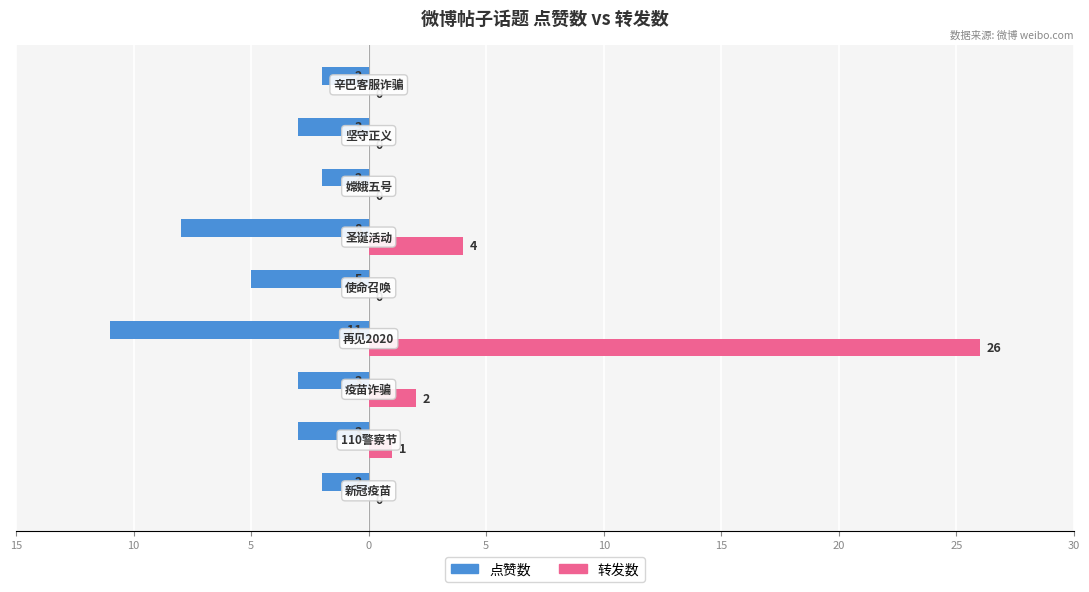

Which series has the widest spread of values?

转发数